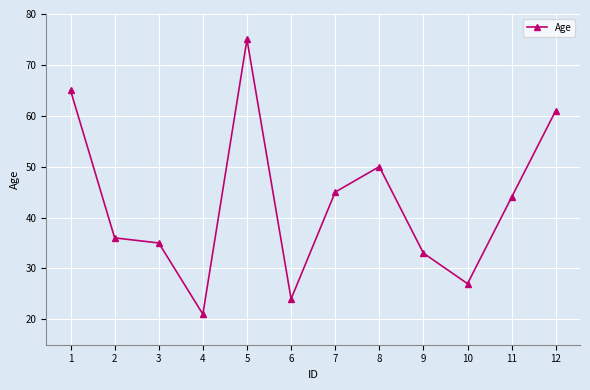

The value at 9 is 20. True or false?

False